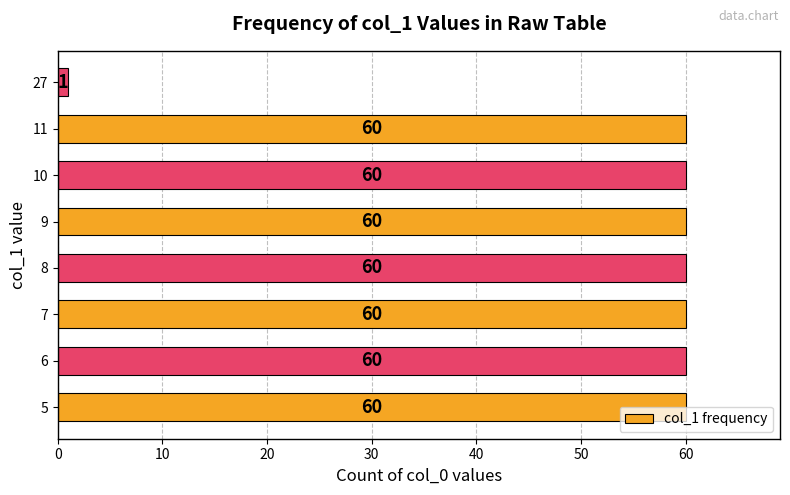

What is the maximum value shown in the chart?

60